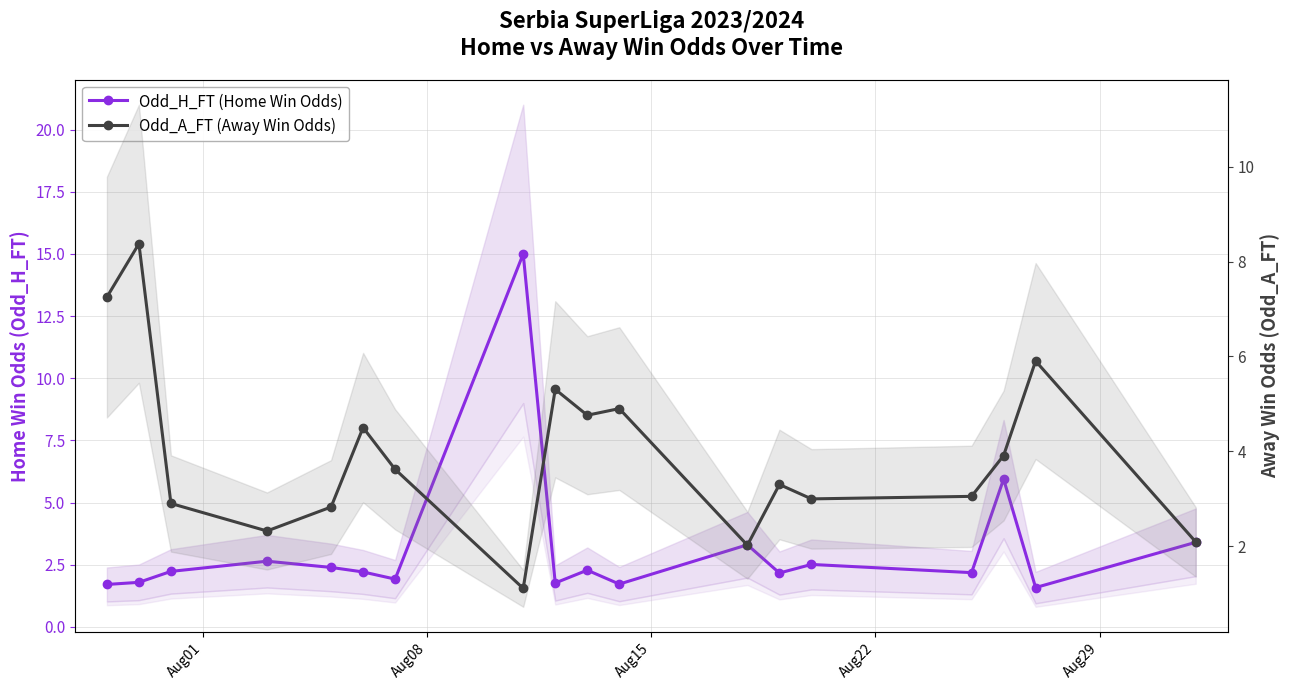

What are all the series names shown in the legend?

Odd_H_FT (Home Win Odds), Odd_A_FT (Away Win Odds)